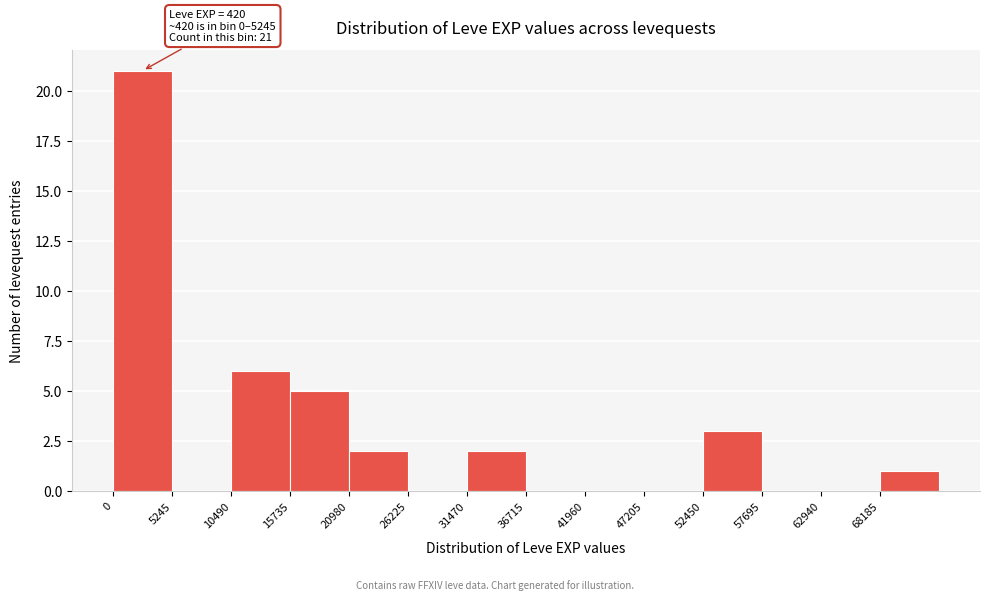

Which range on the x-axis has the tallest bar?

0 to 5000